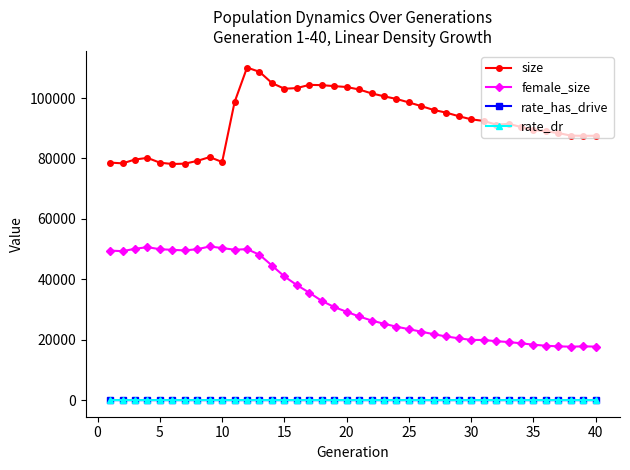

Which series has the largest total across all categories?

size